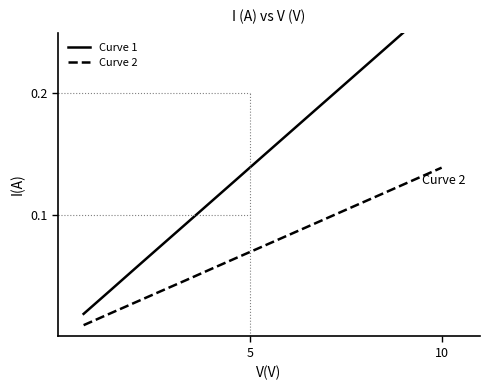

What is the value of the Curve 1 point at the 7th from the left?

0.1